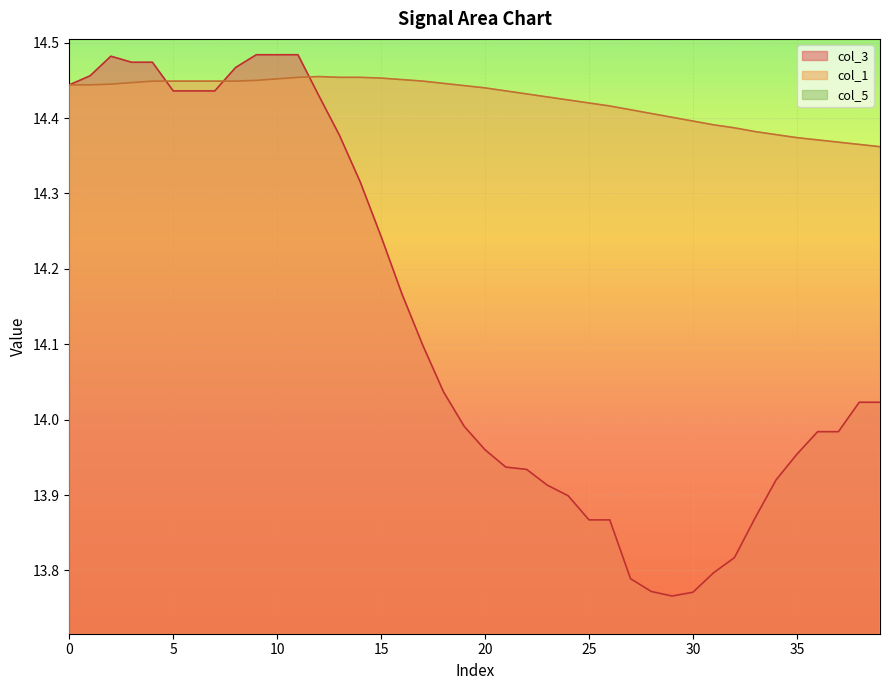

At which category does col_3 reach its first local valley?

29